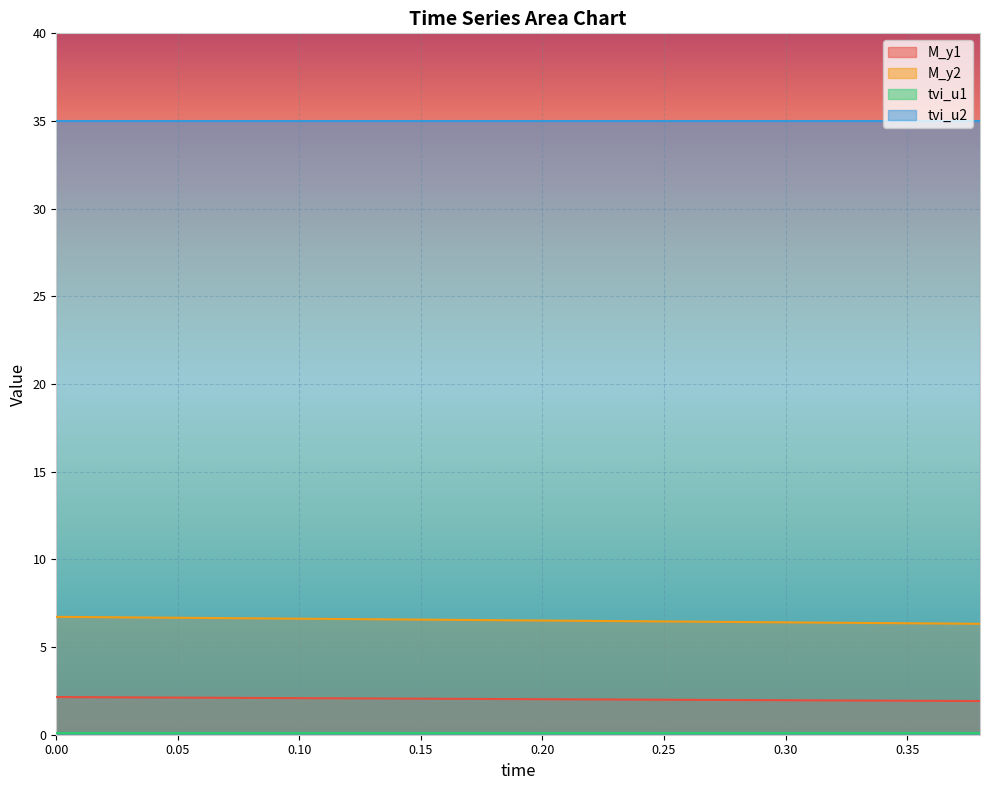

What is the sum of all M_y1 values?

40.7